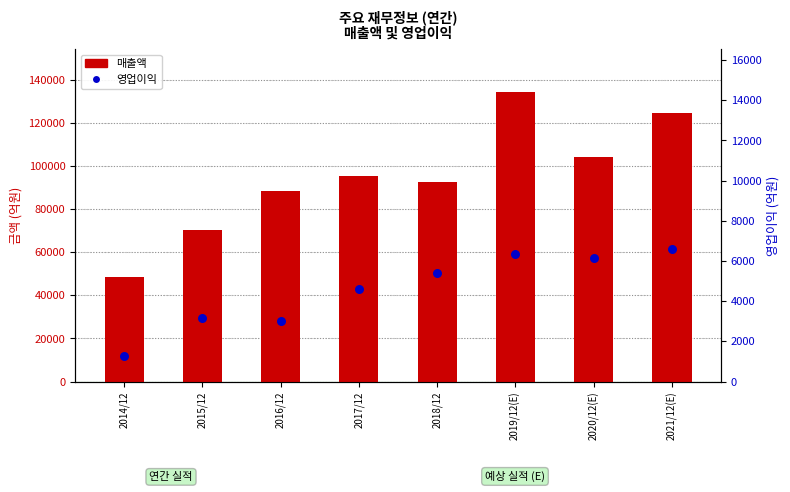

At which category is the sum across all series the highest?

2019/12(E)